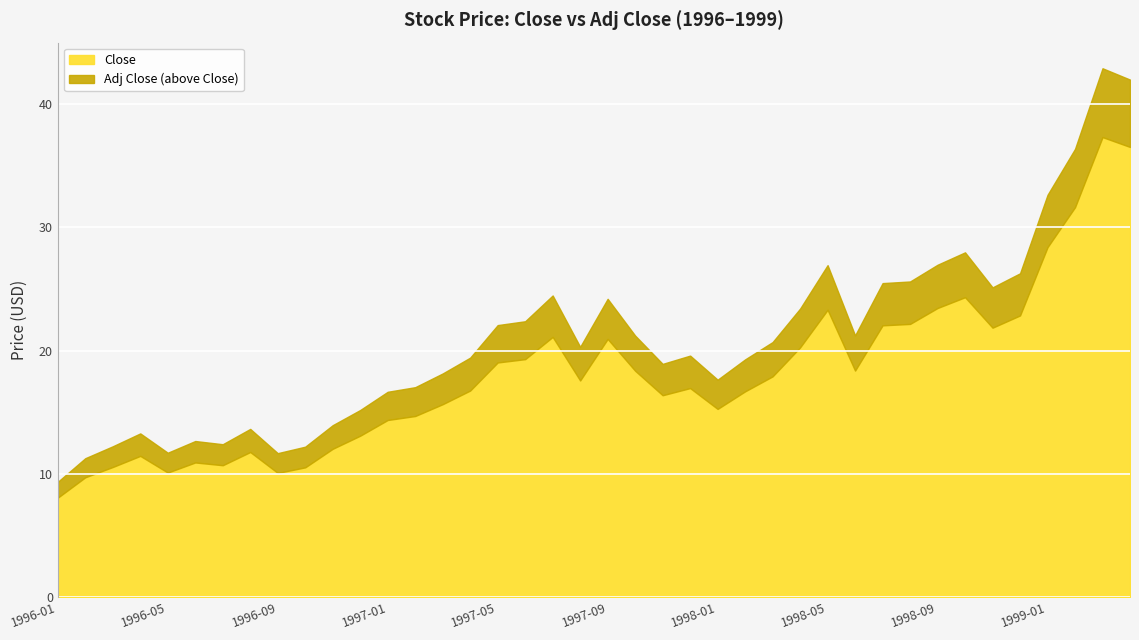

What is the sum of the Close values at 1997-05 and 1997-06?

38.4